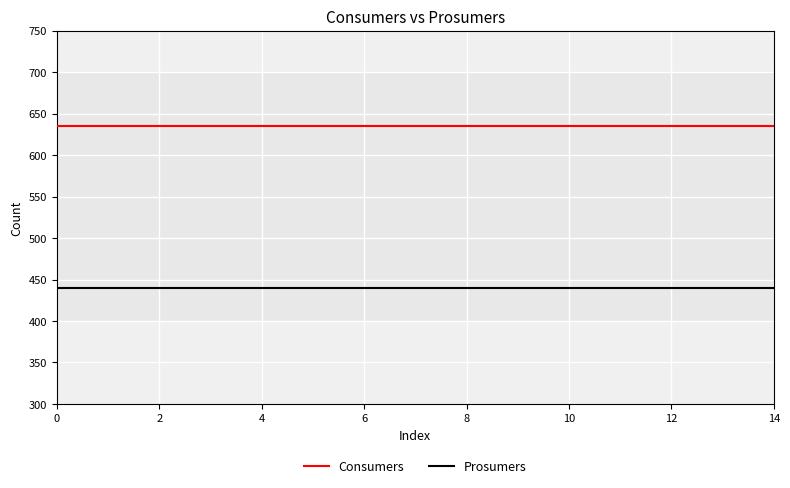

Which series has the largest total across all categories?

Consumers